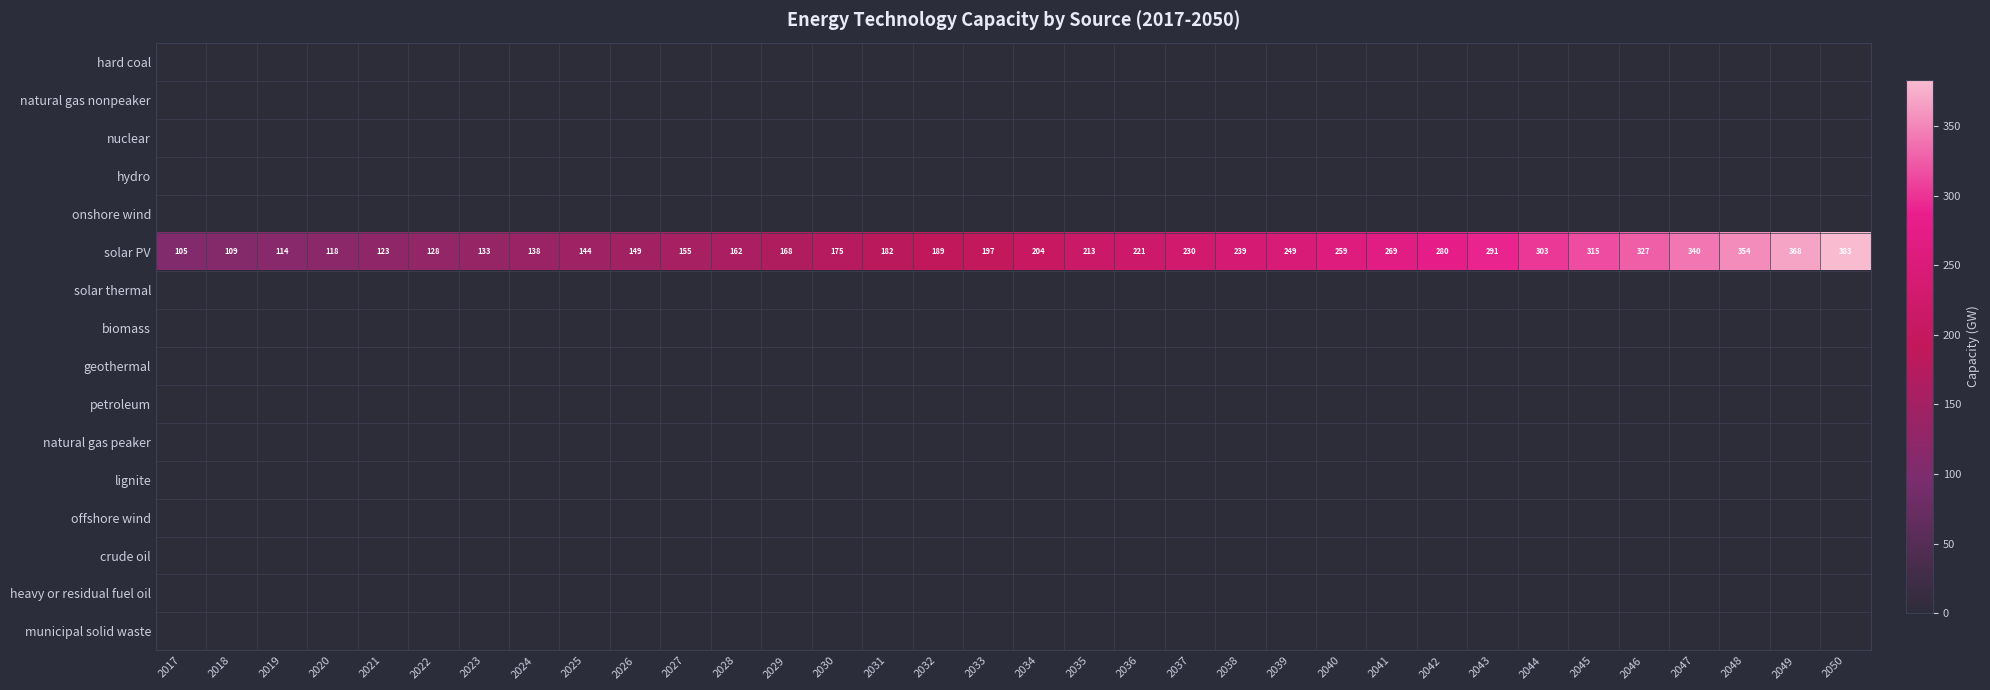

Is it true that solar PV equals 368 at 2049?

True